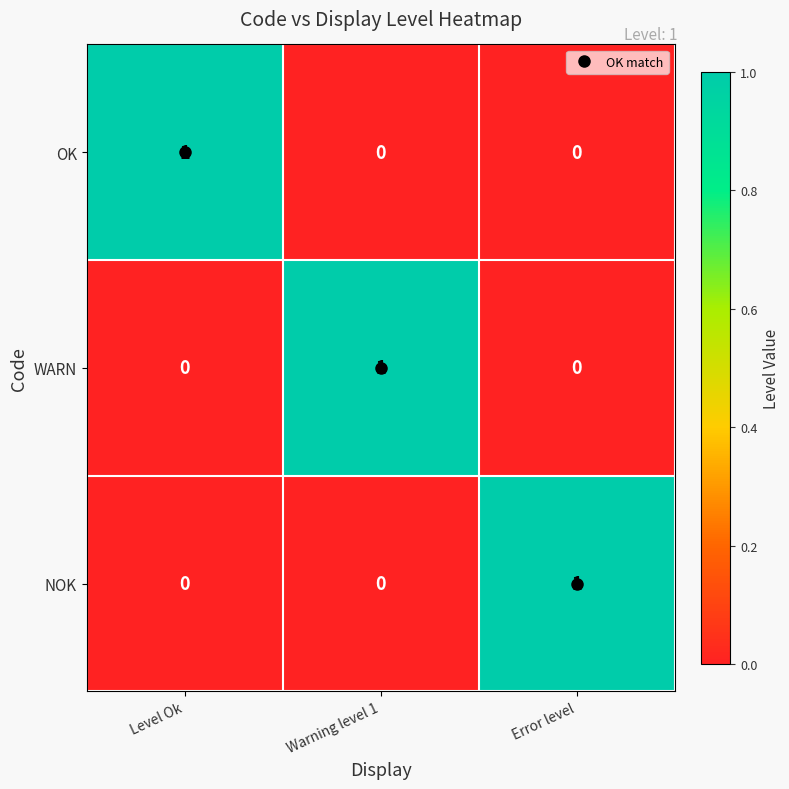

Is it true that NOK equals 0 at Level Ok?

True